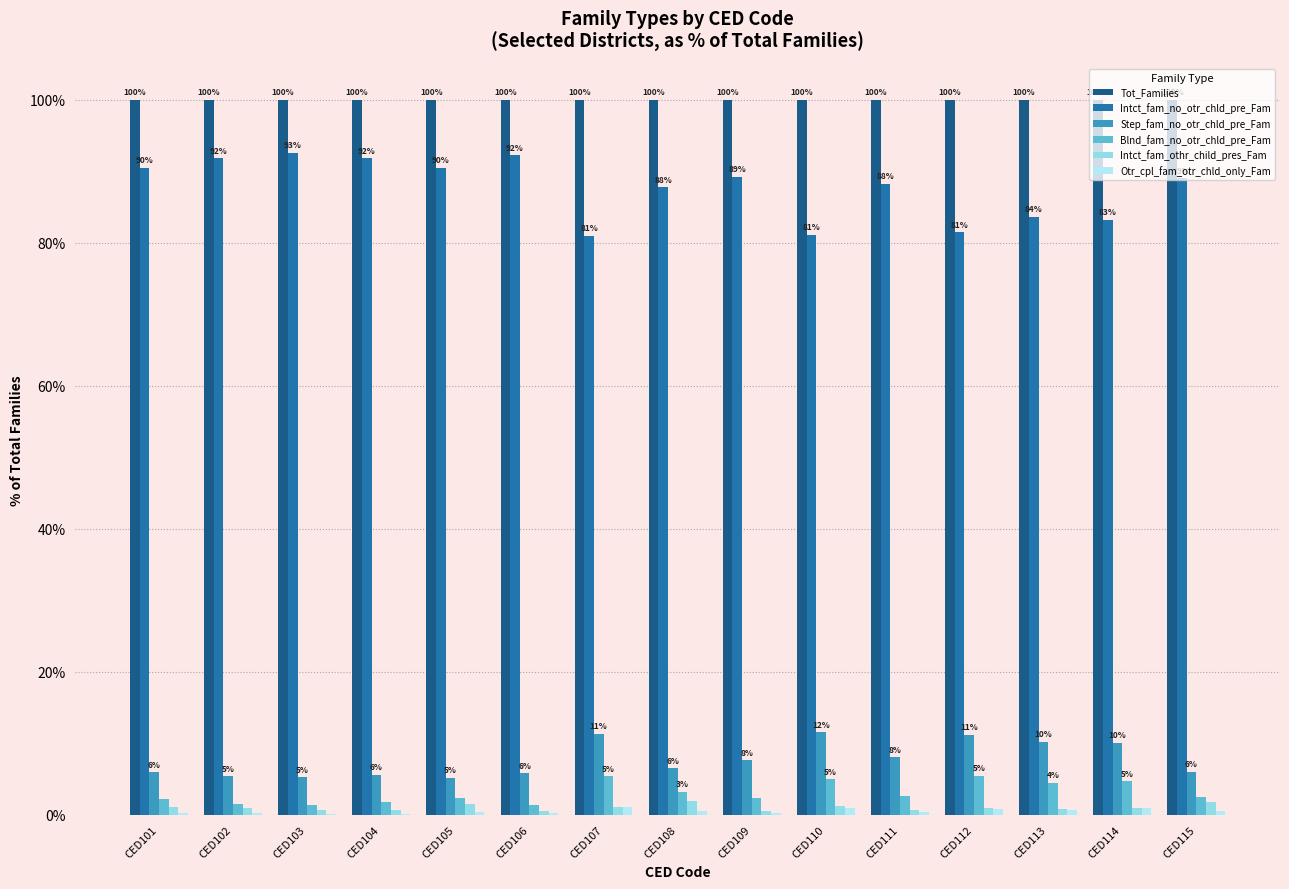

At which label does Intct_fam_othr_child_pres_Fam reach its minimum?

CED106